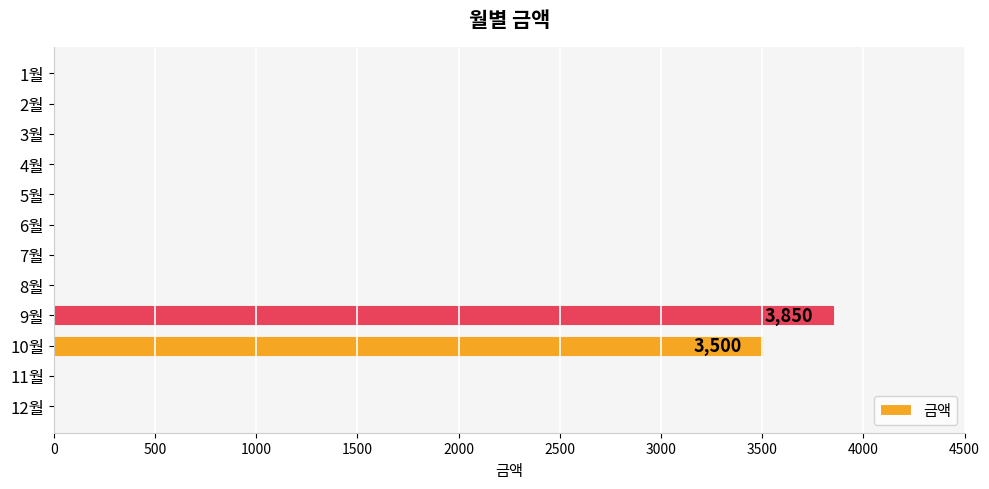

What is the greatest value displayed?

3850